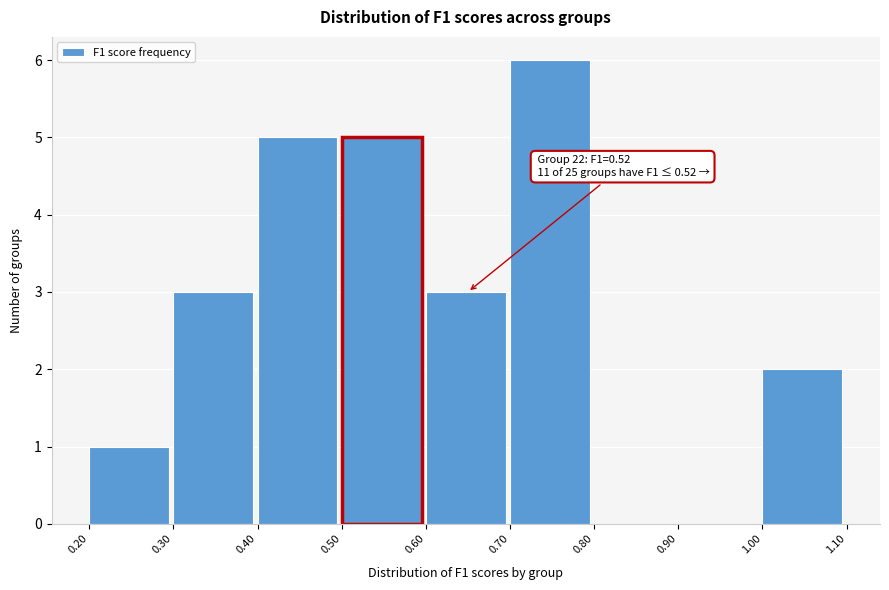

Over which range of the x-axis is the bar tallest?

0.70 to 0.80